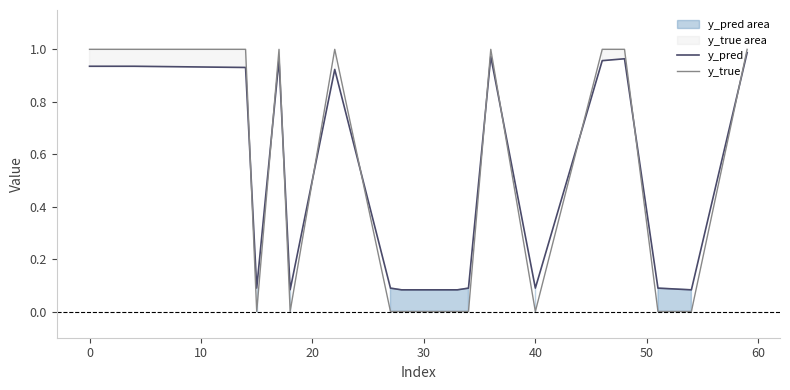

What is the minimum value for y_pred?

0.1